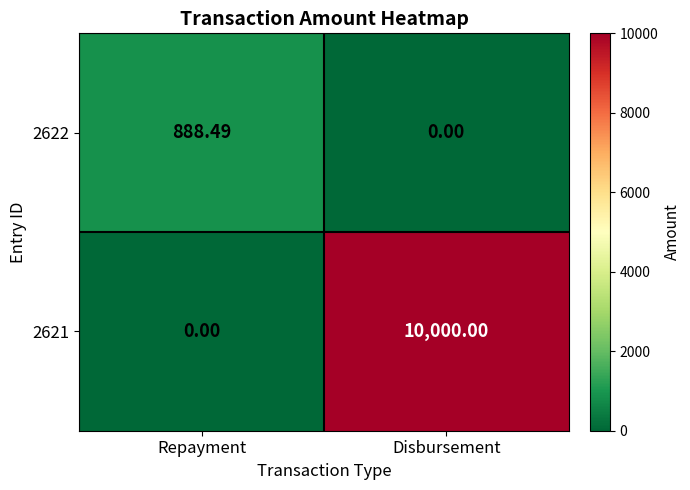

List the labels in order of 2621 value, largest first.

Disbursement, Repayment